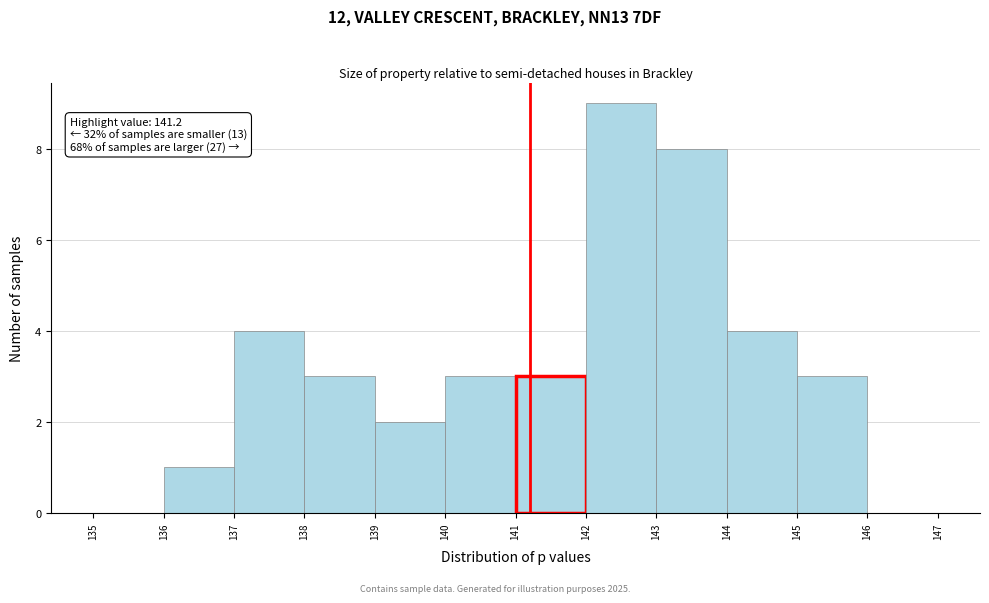

Which range on the x-axis has the tallest bar?

142 to 143